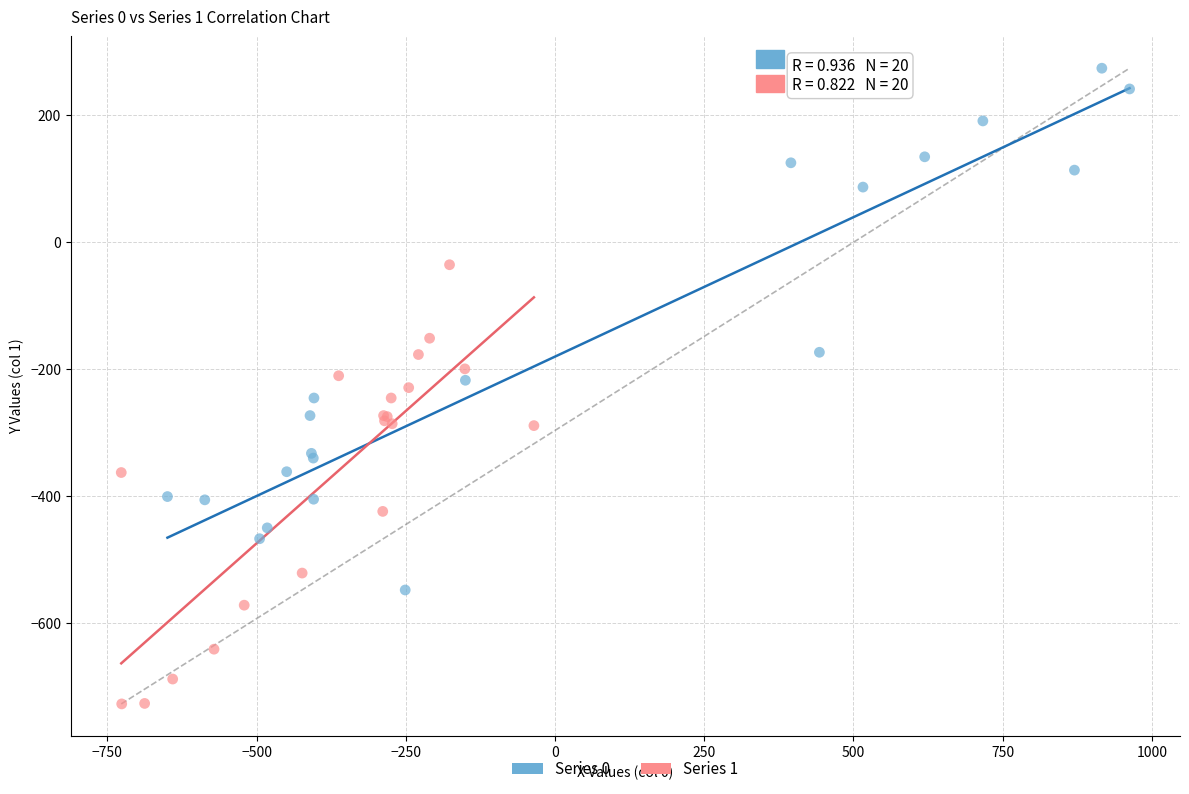

Which series has the widest spread of Y values?

Series 0